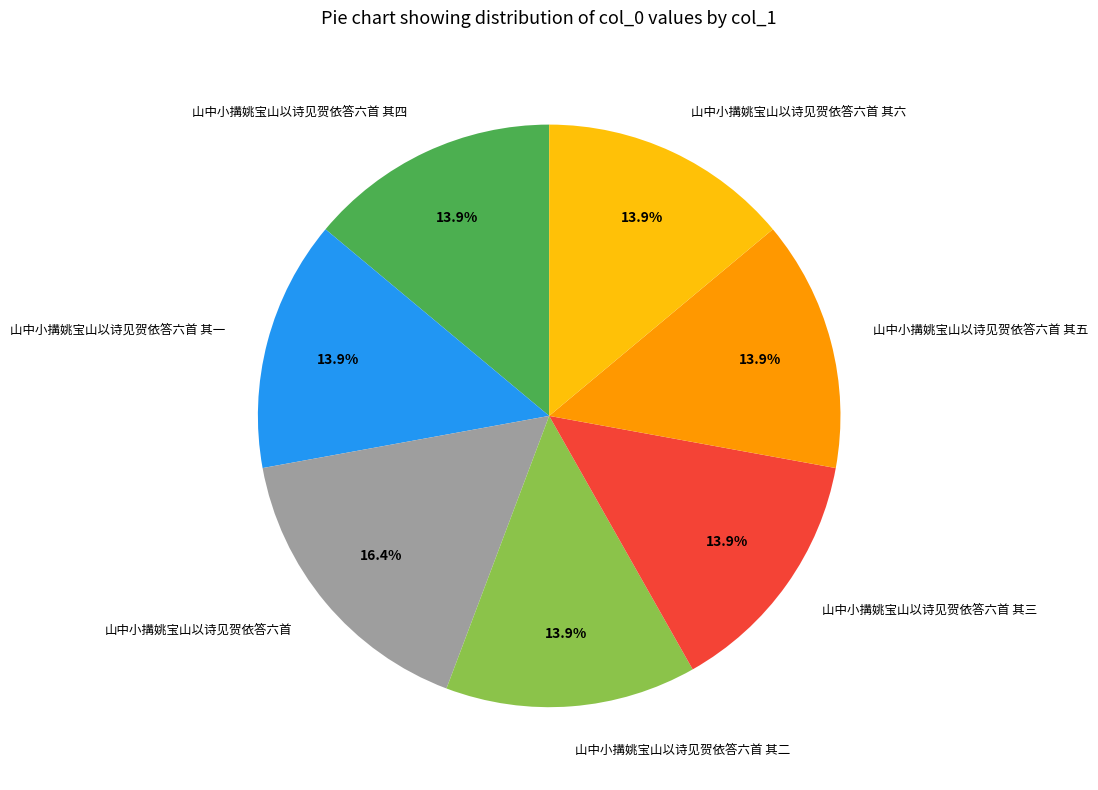

What is the ratio of the value at 山中小搆姚宝山以诗见贺依答六首 其五 to the value at 山中小搆姚宝山以诗见贺依答六首 其六?

1.0